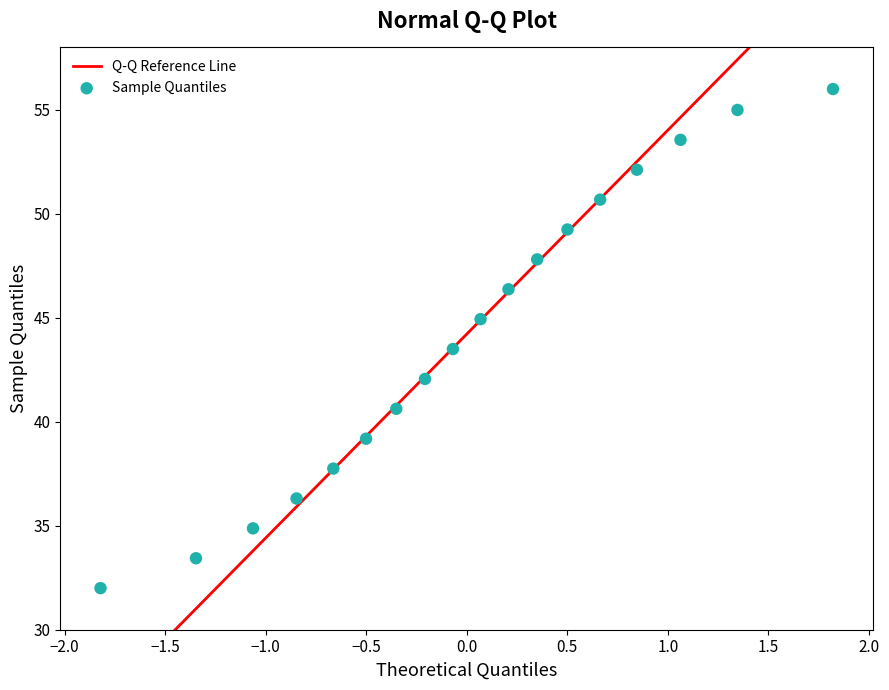

What is the range of Y values (max minus min)?

24.0